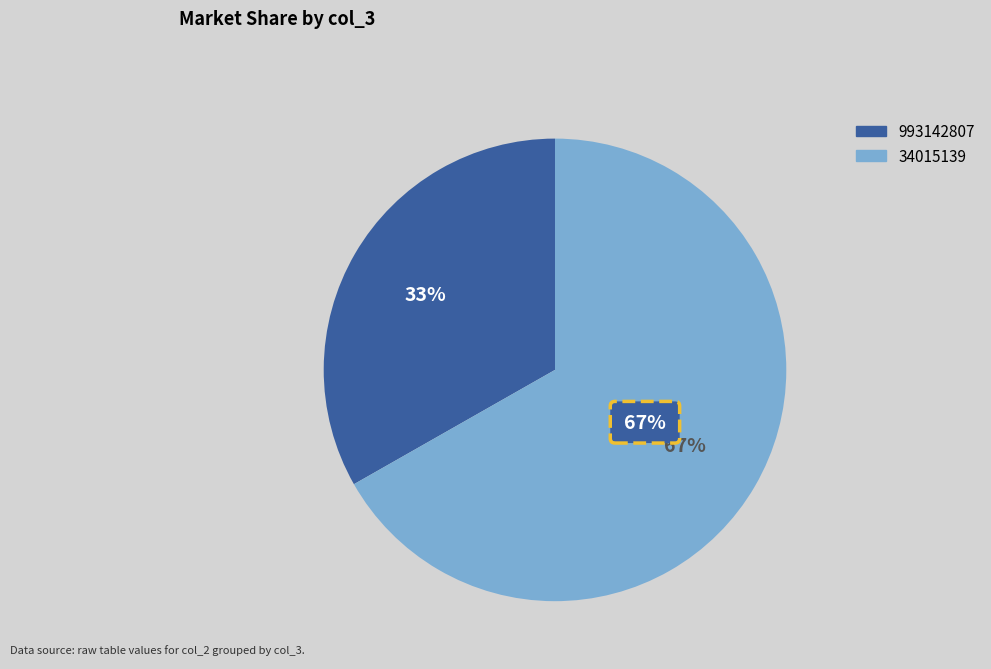

What is the change in value from 993142807 to 34015139?

+583.3